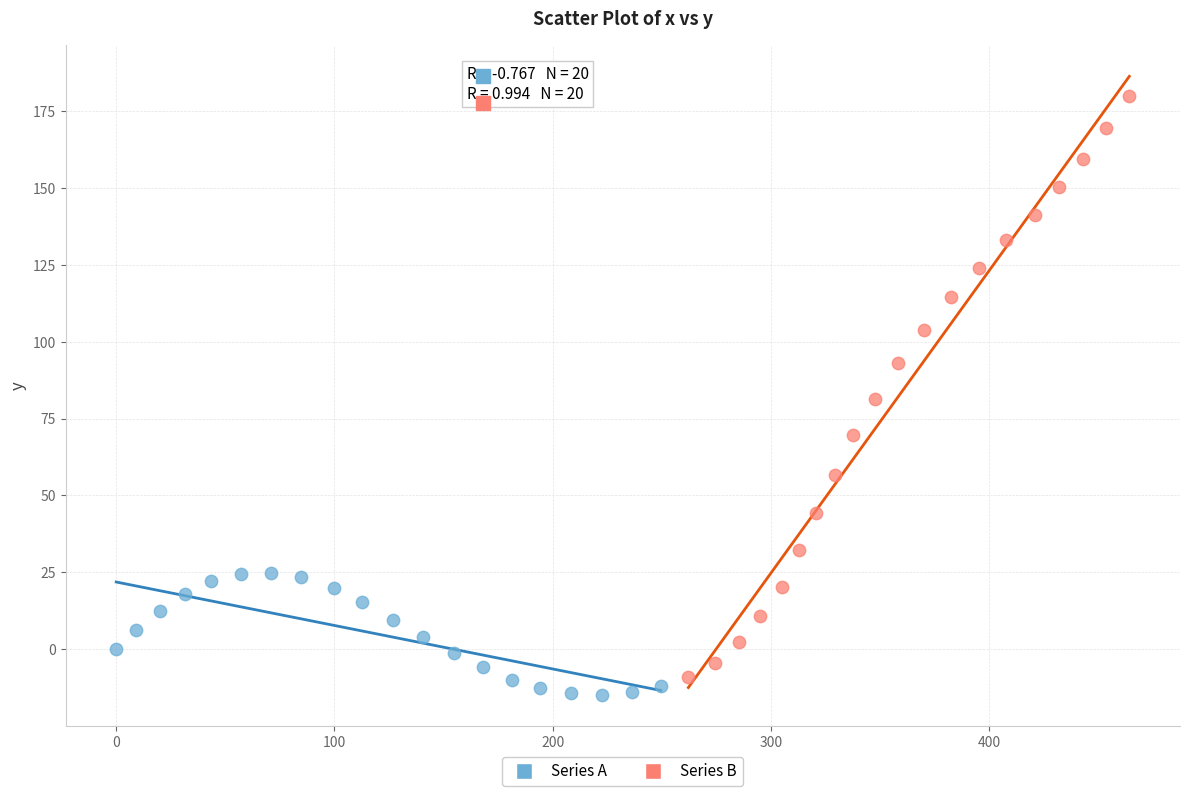

Which series has the largest Y range (max minus min)?

Series B